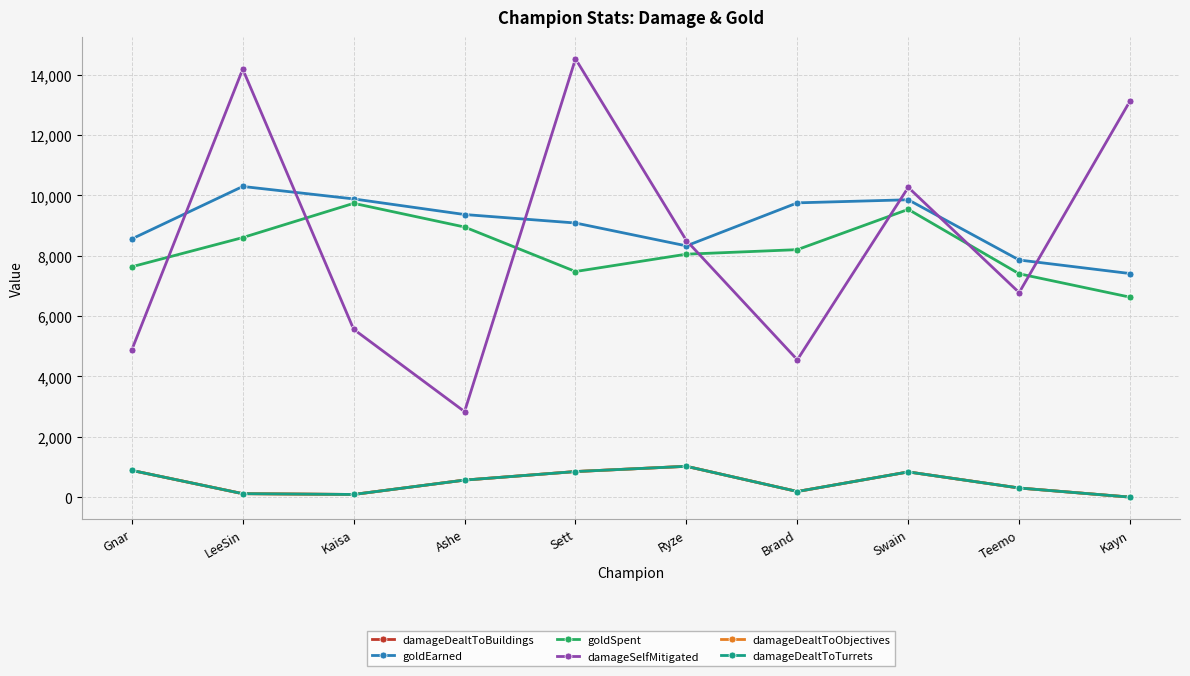

The value of damageDealtToObjectives at Gnar is 885. True or false?

True